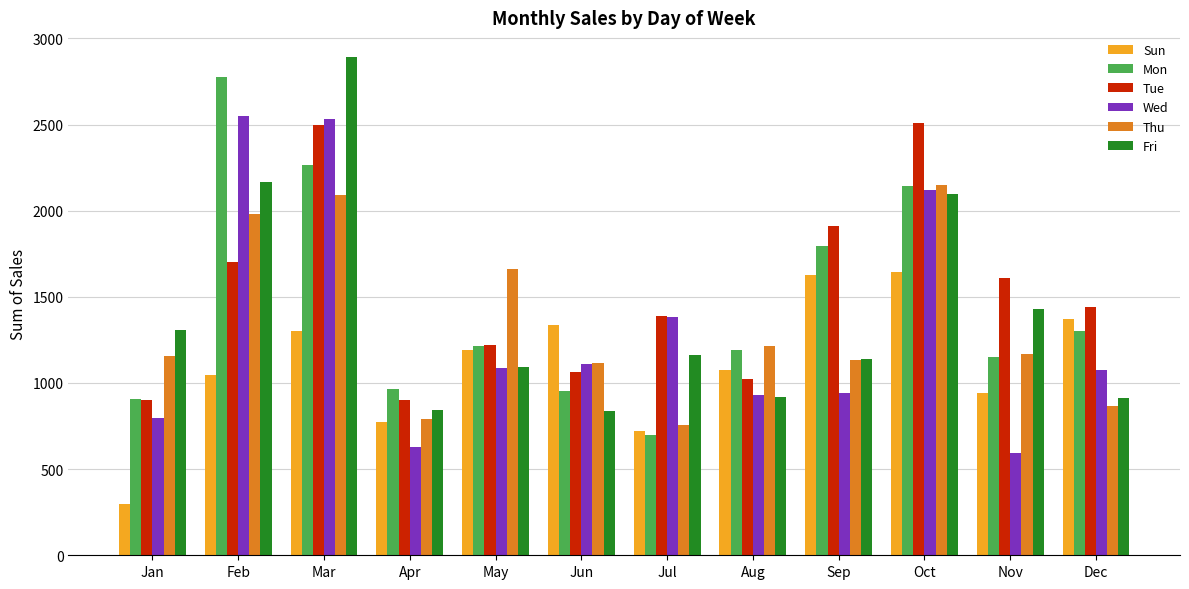

At which category is the sum across all series the highest?

Mar